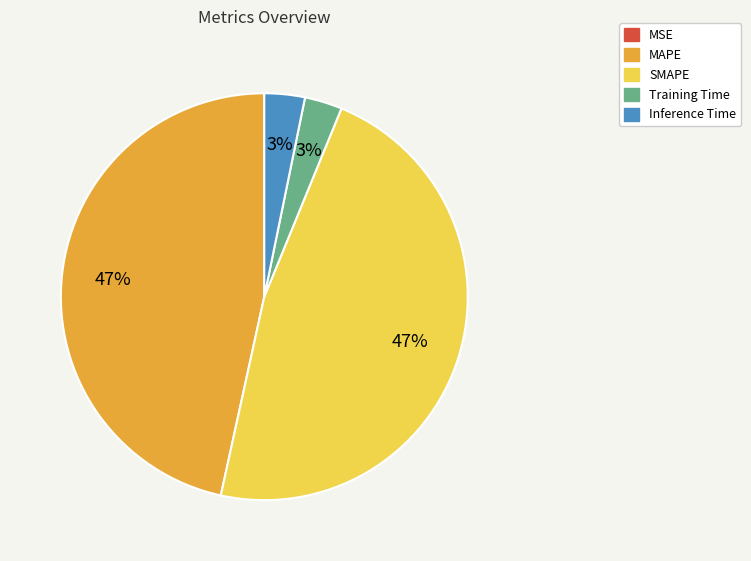

Approximately how many times larger is the value at Training Time compared to MAPE?

0.1